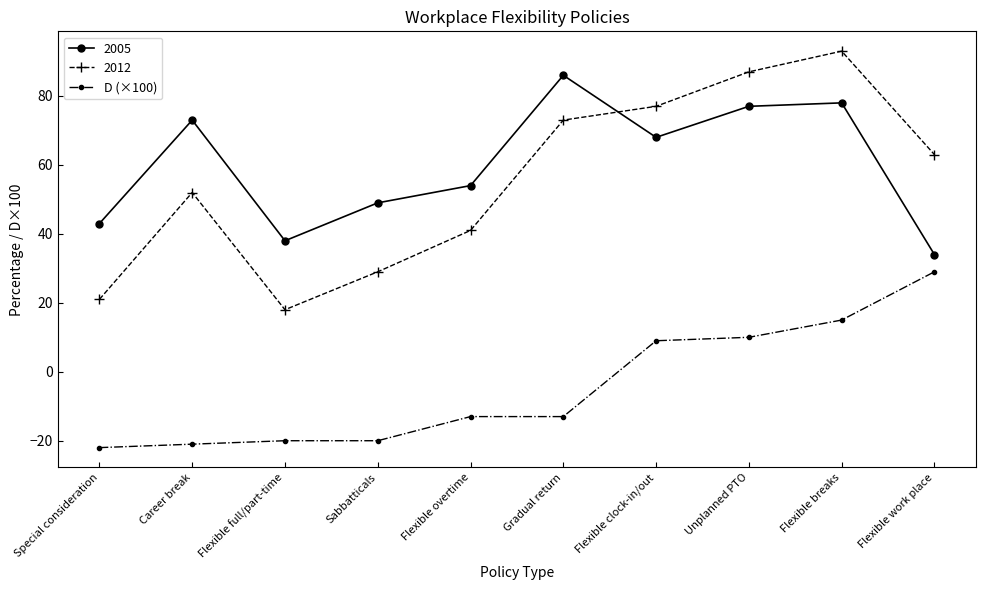

Rank the series at Flexible full/part-time from lowest to highest value.

D (×100), 2012, 2005